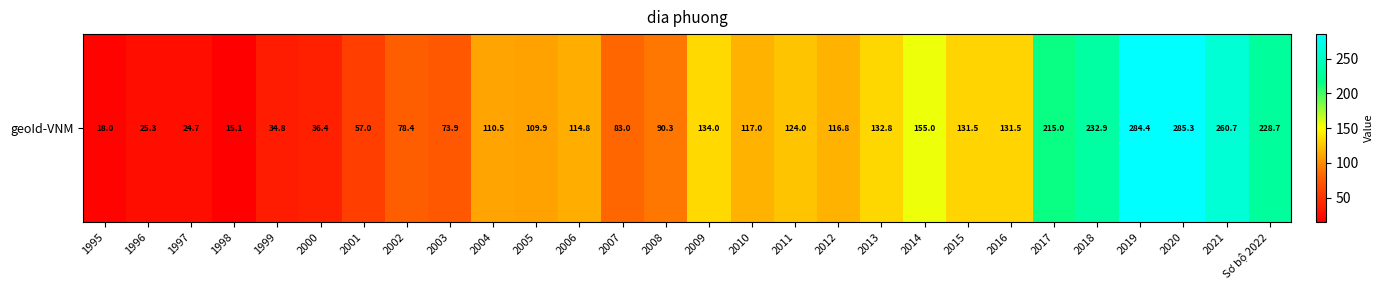

Reading left to right, transcribe all the data shown in this chart.

18.0	25.3	24.7	15.1	34.8	36.4	57.0	78.4	73.9	110.5	109.9	114.8	83.0	90.3	134.0	117.0	124.0	116.8	132.8	155.0	131.5	131.5	215.0	232.9	284.4	285.3	260.7	228.7